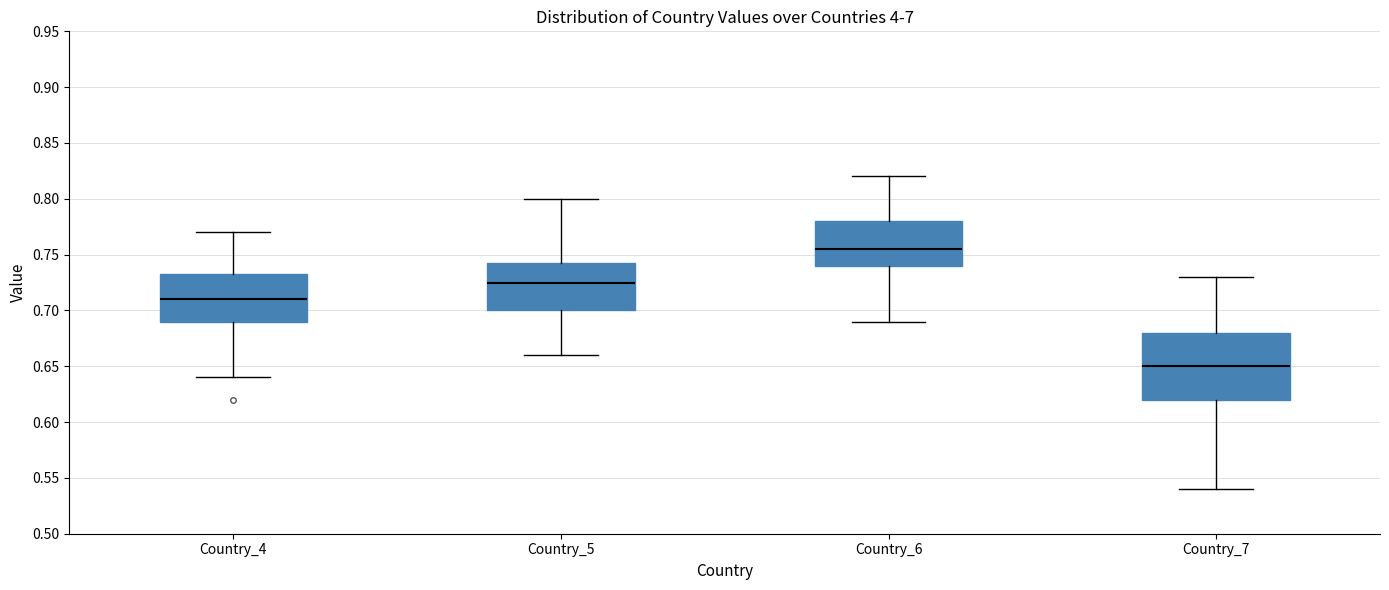

Which box has the highest median line?

Country_6